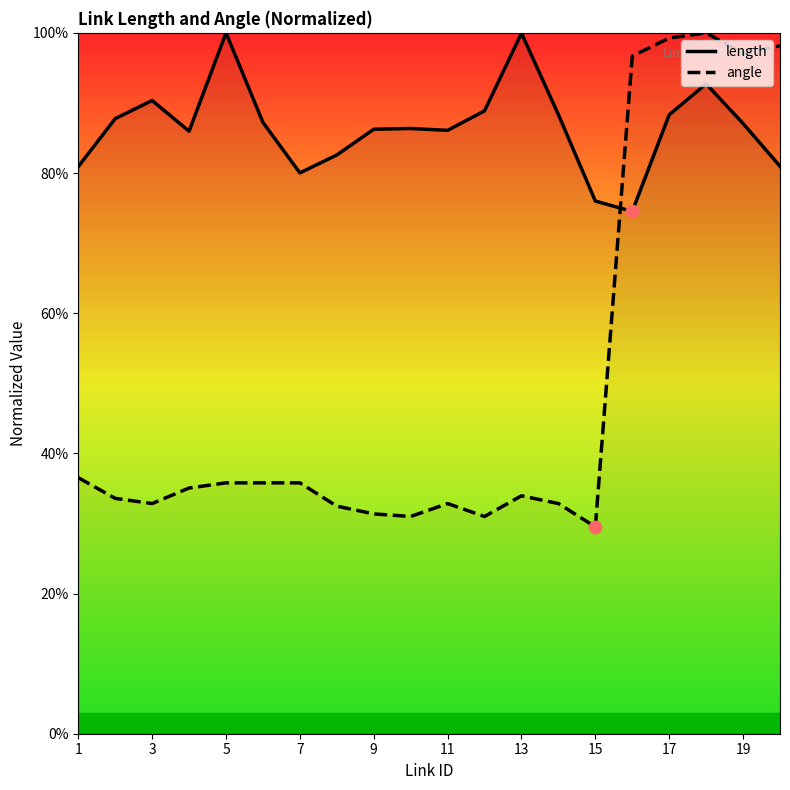

What are all the series names shown in the legend?

length, angle